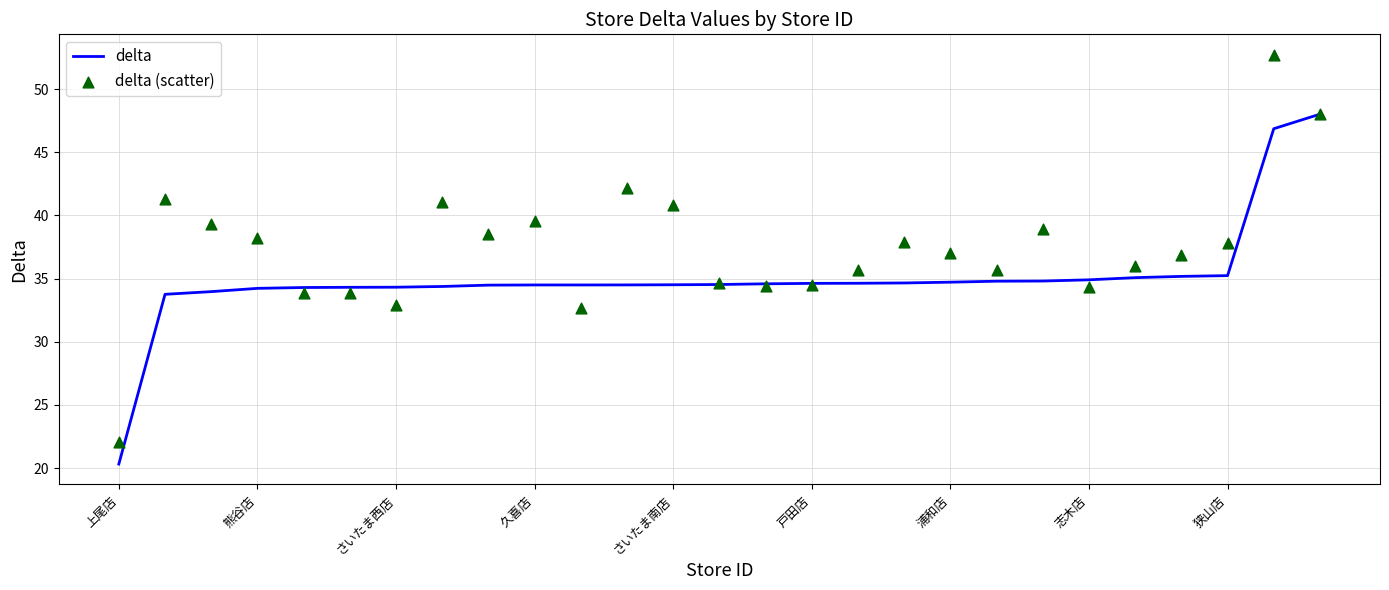

Which series has the widest spread of Y values?

delta (scatter)